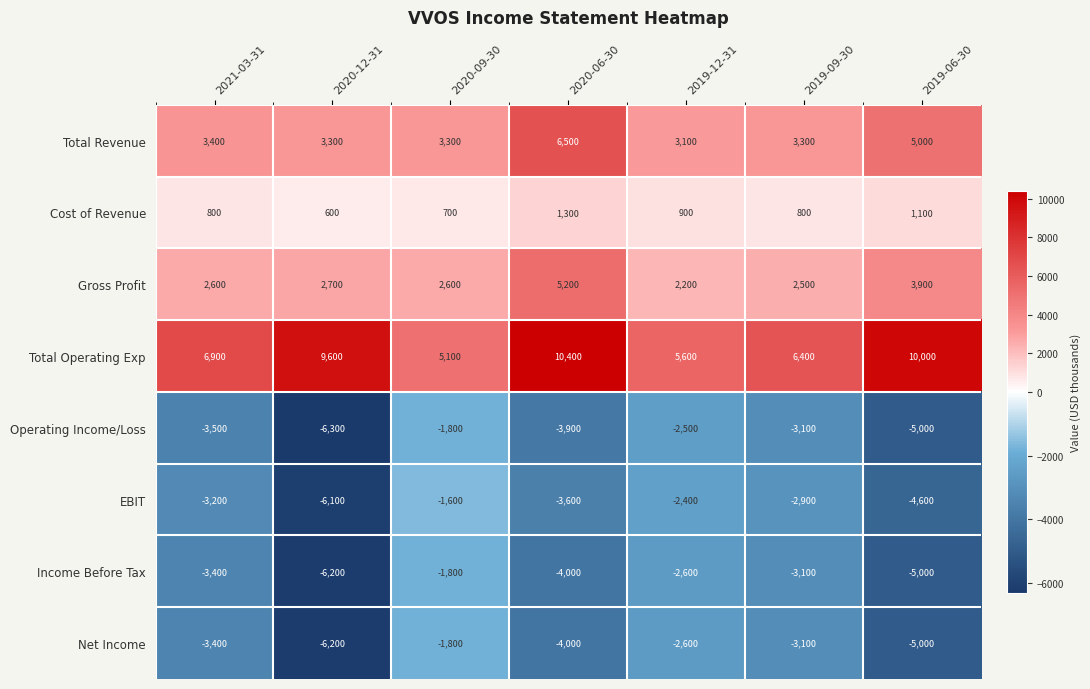

What is the average value of the Gross Profit series?

3100